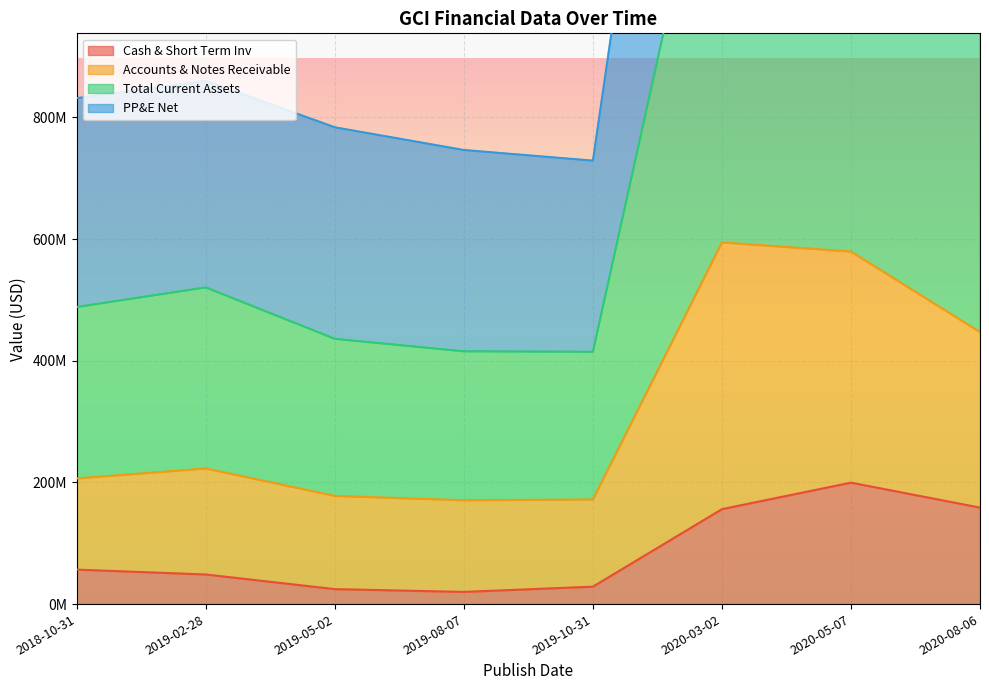

Reading left to right, transcribe all the data shown in this chart.

Cash & Short Term Inv: 2018-10-31=56691000	2019-02-28=48651000	2019-05-02=24597000	2019-08-07=20029000	2019-10-31=28641000	2020-03-02=156042000	2020-05-07=199651000	2020-08-06=158603000
Accounts & Notes Receivable: 2018-10-31=206565000	2019-02-28=222925000	2019-05-02=177819000	2019-08-07=170704000	2019-10-31=171952000	2020-03-02=594565000	2020-05-07=579513000	2020-08-06=447112000
Total Current Assets: 2018-10-31=488349000	2019-02-28=520534000	2019-05-02=435968000	2019-08-07=415449000	2019-10-31=414790000	2020-03-02=1373680000	2020-05-07=1342409000	2020-08-06=1059900000
PP&E Net: 2018-10-31=831630000	2019-02-28=860142000	2019-05-02=783734000	2019-08-07=746391000	2019-10-31=728923000	2020-03-02=2189487000	2020-05-07=2106409000	2020-08-06=1778490000